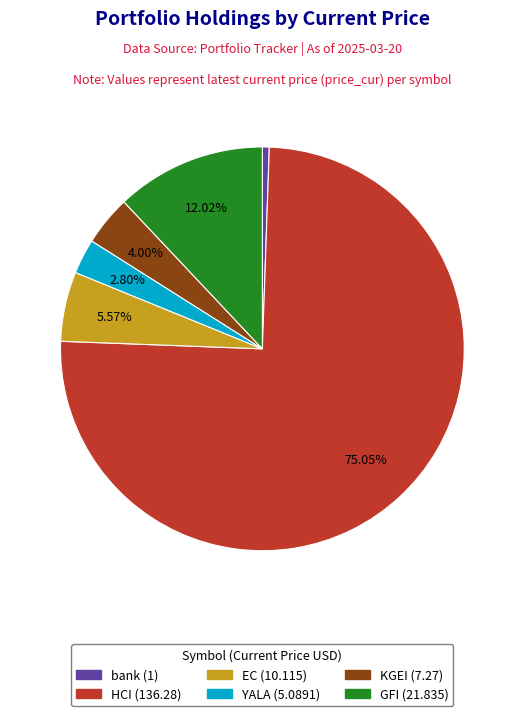

Do bank and GFI together represent more than half of the pie?

No